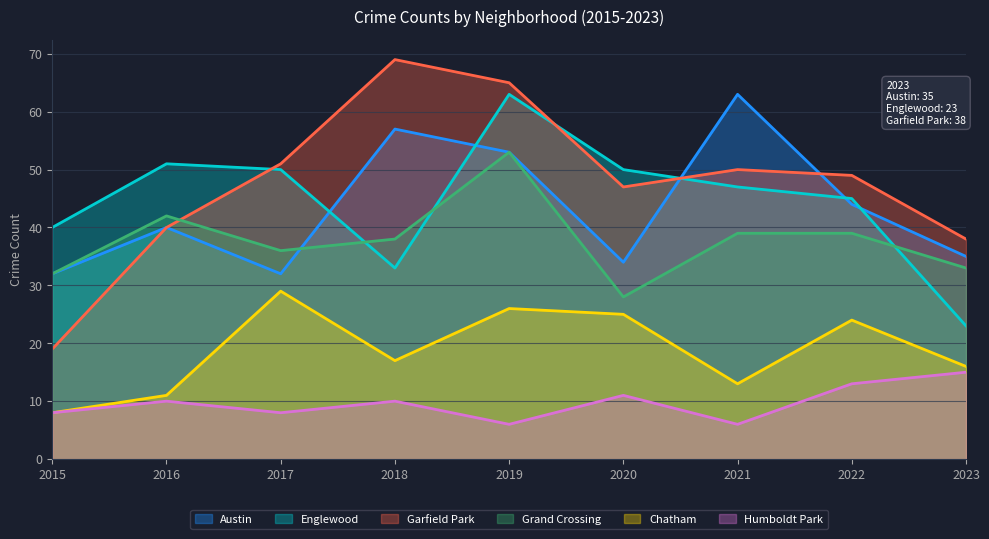

How many values in the Englewood series exceed 47?

4